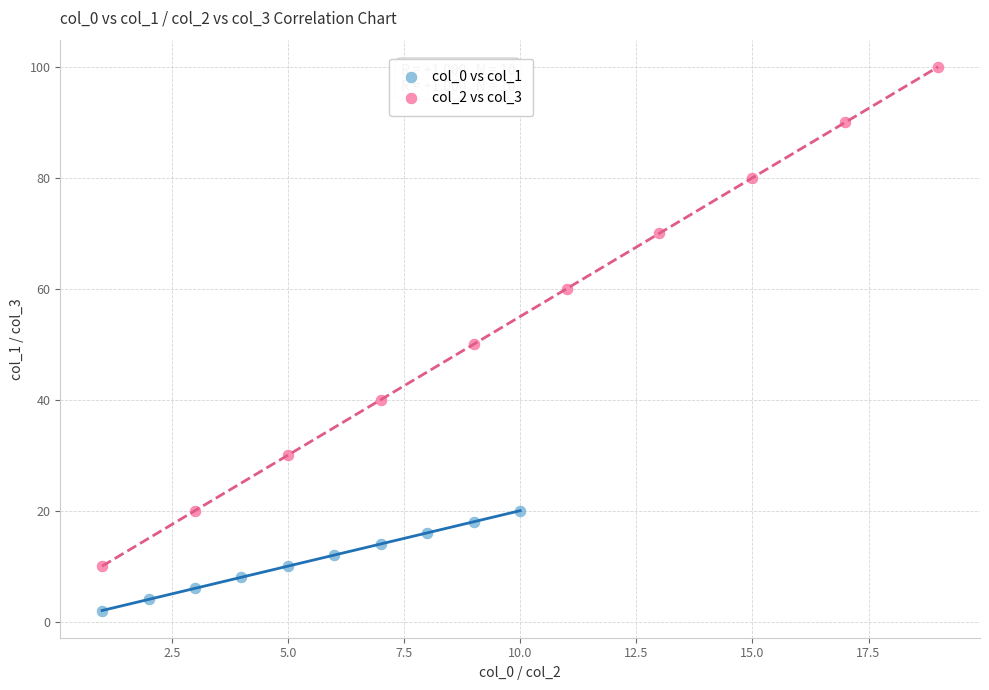

Which series has the largest Y range (max minus min)?

col_2 vs col_3